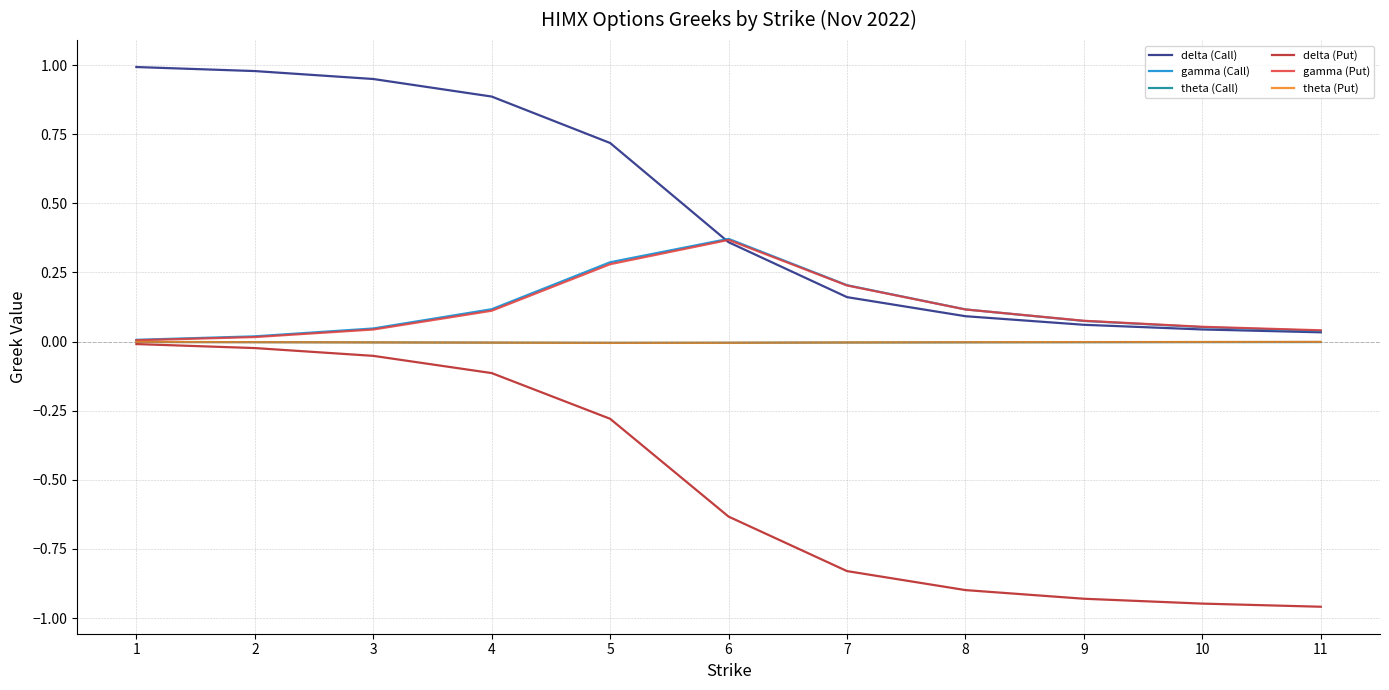

Which series has the largest total across all categories?

delta (Call)